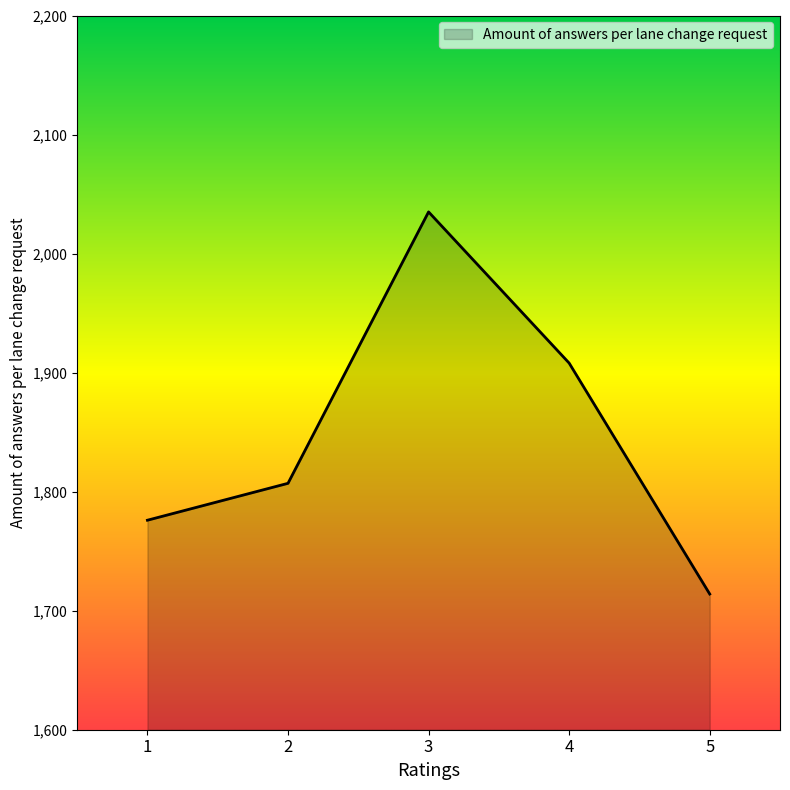

Which has a higher value, 5 or 3?

3